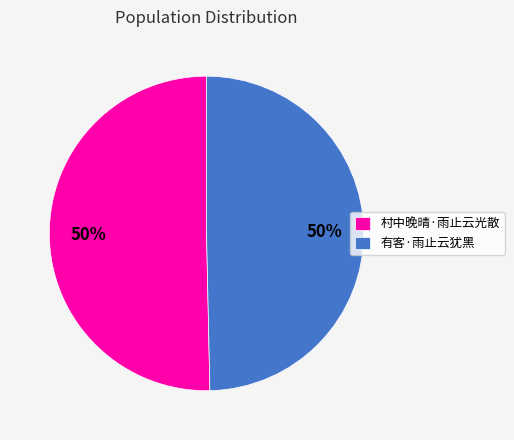

Do 有客·雨止云犹黑 and 村中晚晴·雨止云光散 together represent more than half of the pie?

Yes